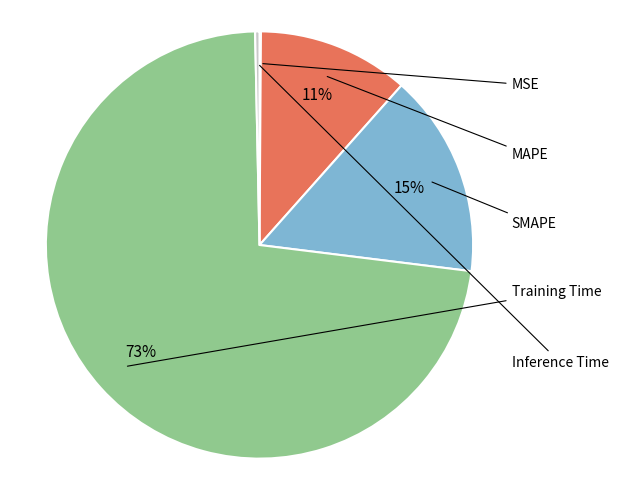

How many slices are in this pie chart?

5